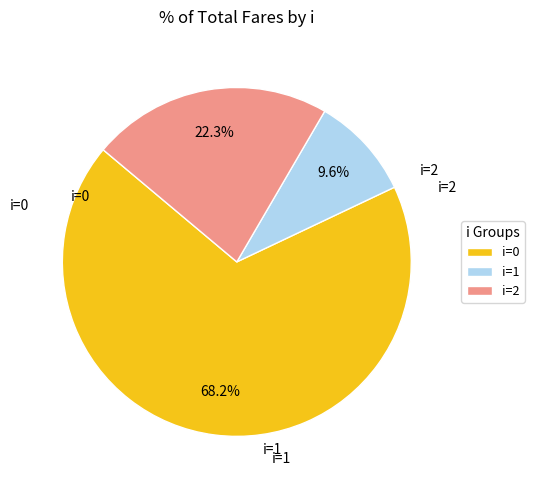

Combined, do i=1 and i=2 account for over 50%?

No